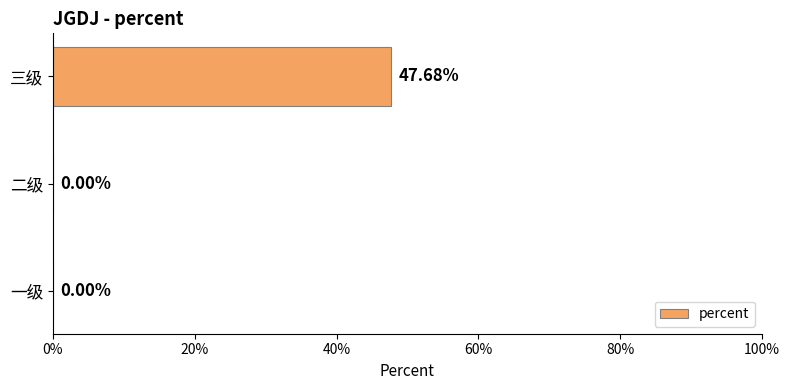

Are the bars grouped side by side (vs. stacked)?

No